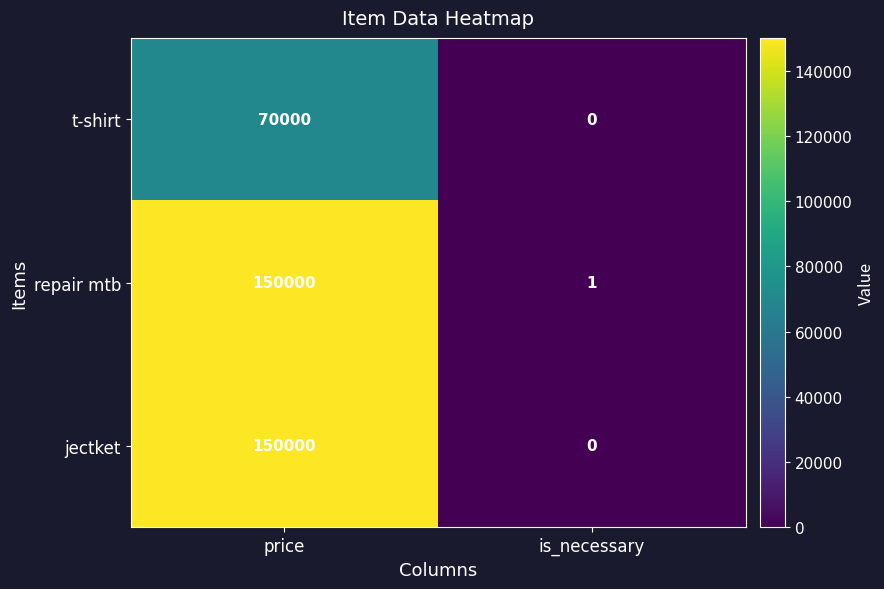

What is the sum of the t-shirt values at price and is_necessary?

70000